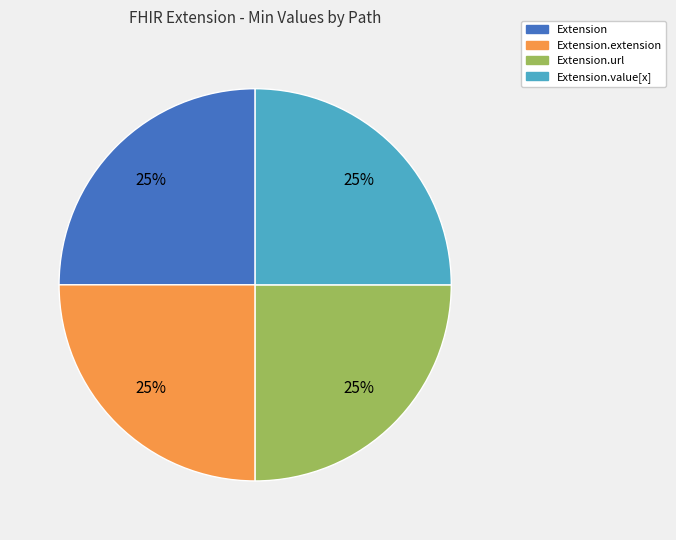

To the nearest percent, what is the average slice percentage?

25%